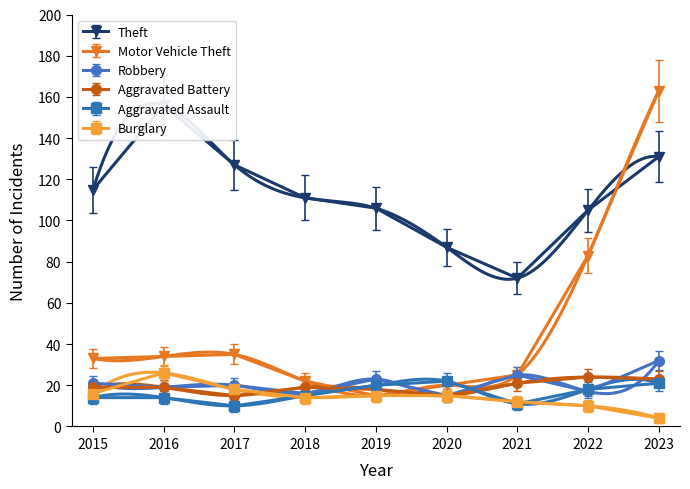

How many interior local valleys does the Robbery series have?

4